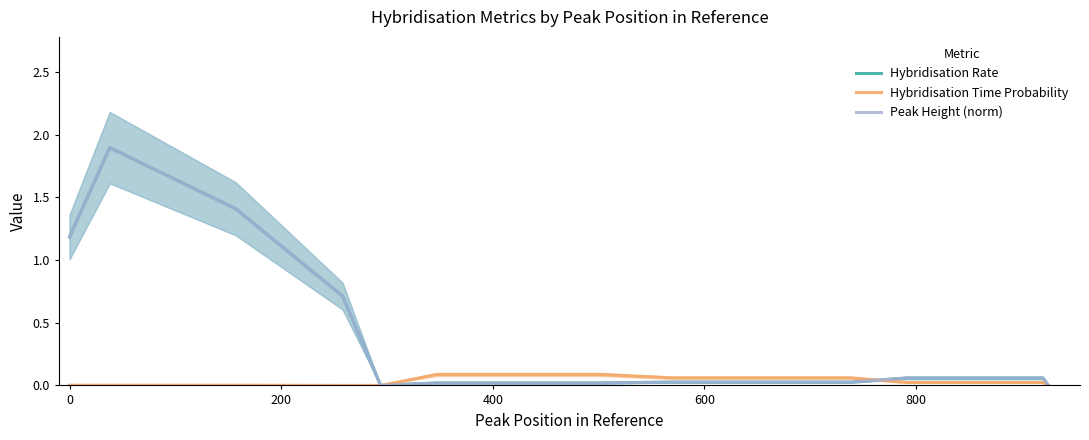

True or false: Hybridisation Rate and Peak Height (norm) intersect in this chart.

False